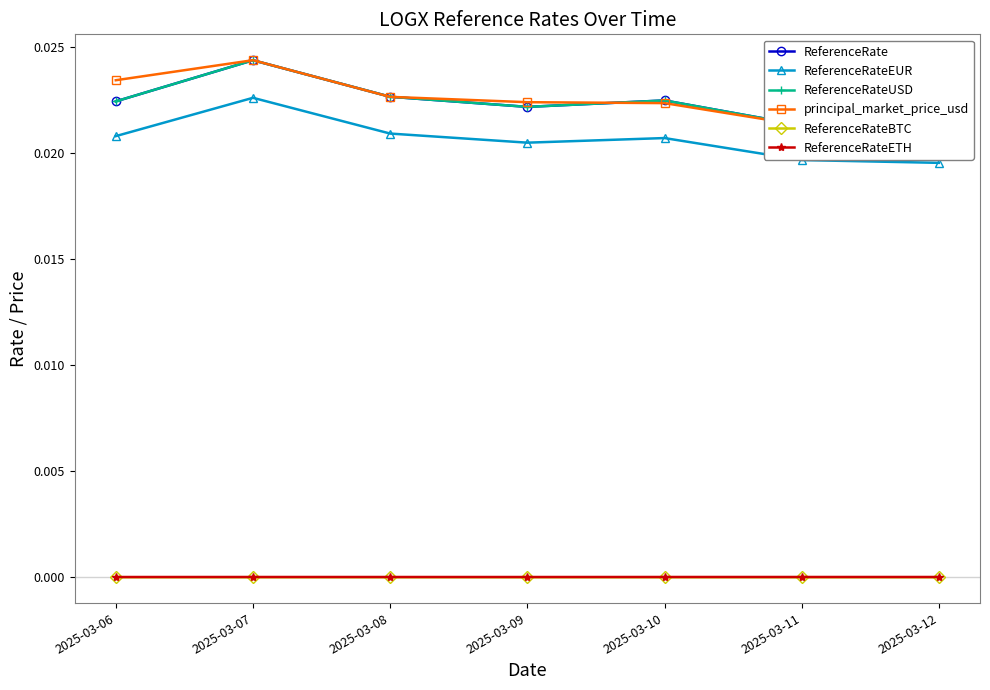

Is it true that ReferenceRateEUR equals 0.0 at 2025-03-08?

True